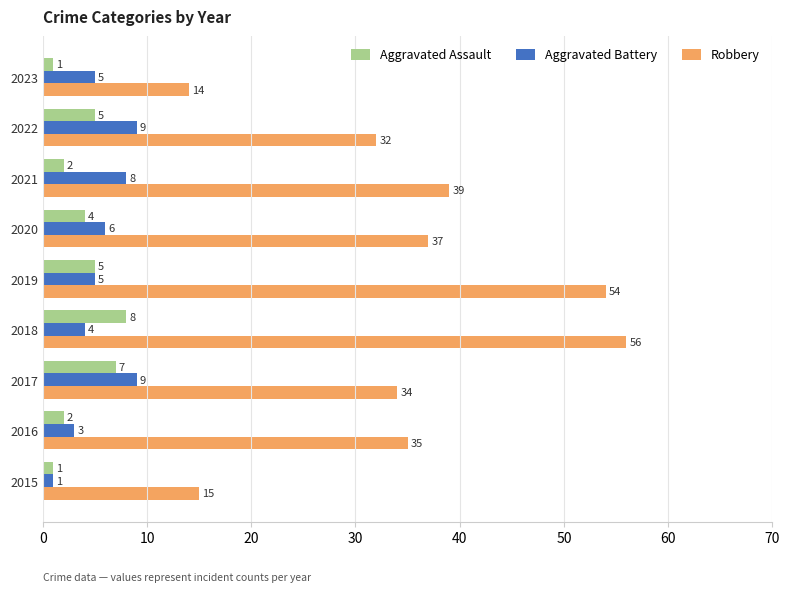

At which category is the sum across all series the highest?

2018